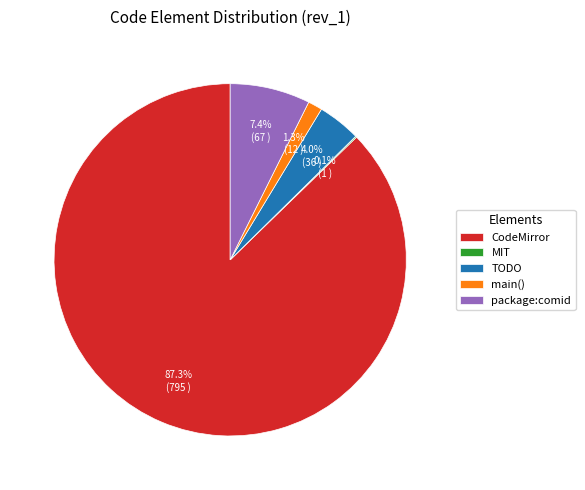

Approximately how many times larger is the value at package:comid compared to TODO?

1.9